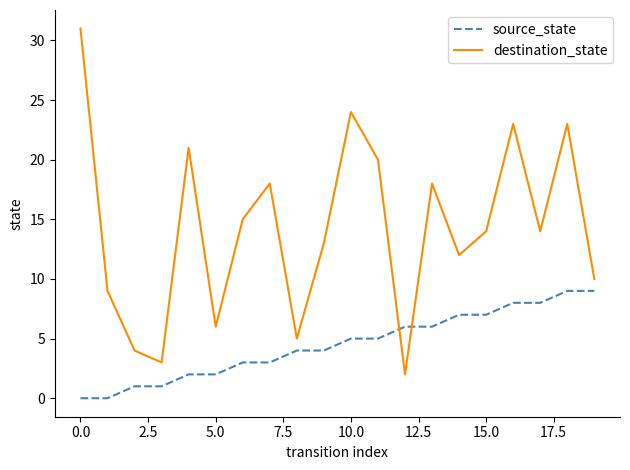

Rank the series by their average value, from lowest to highest.

source_state, destination_state